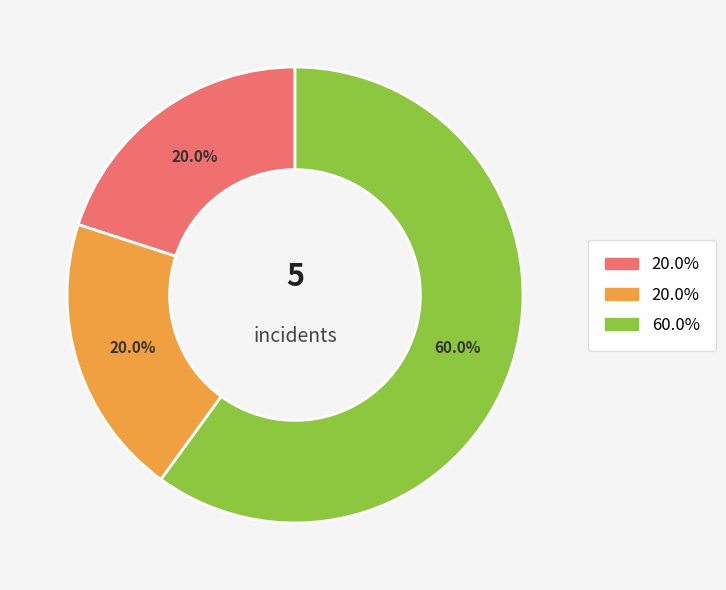

Is there any slice that represents more than half of the pie?

Yes